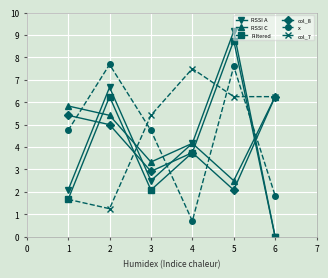

What is the sum of all RSSI C values?

27.5